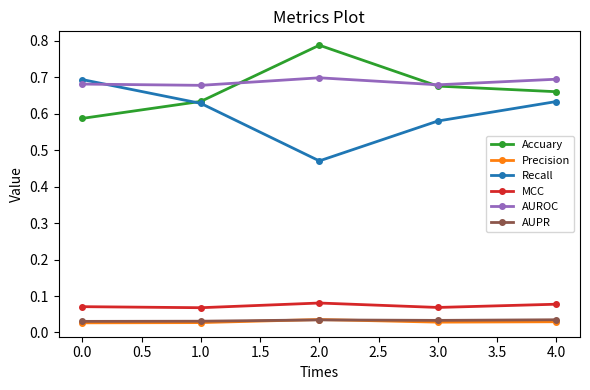

At which category does Recall reach its first local valley?

2.0